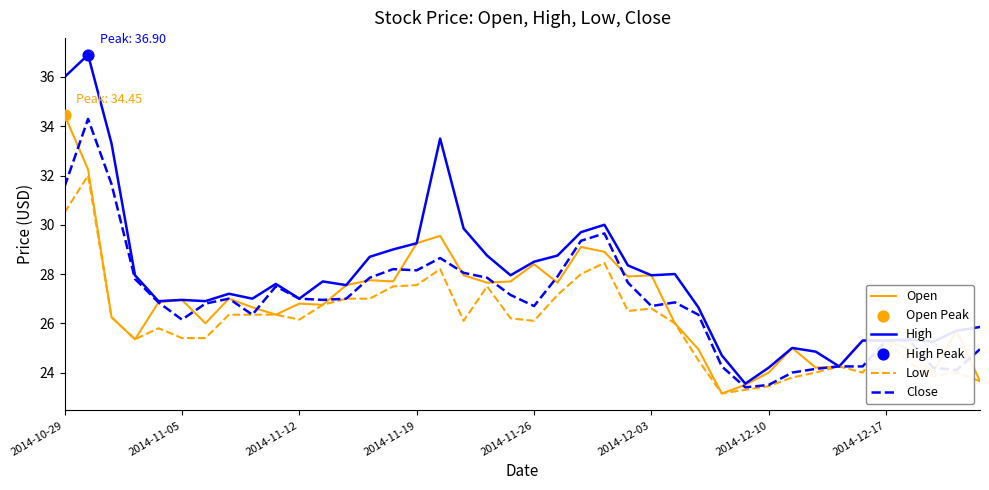

Which series has the largest total across all categories?

High